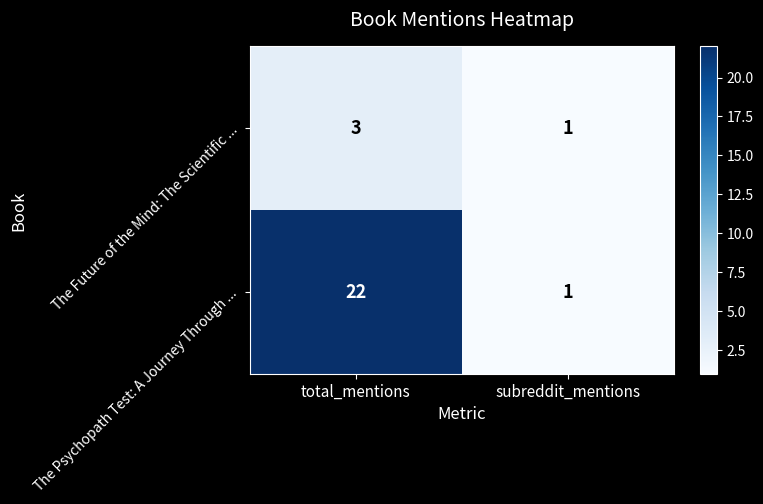

Which series has the largest total across all categories?

The Psychopath Test: A Journey Through ...